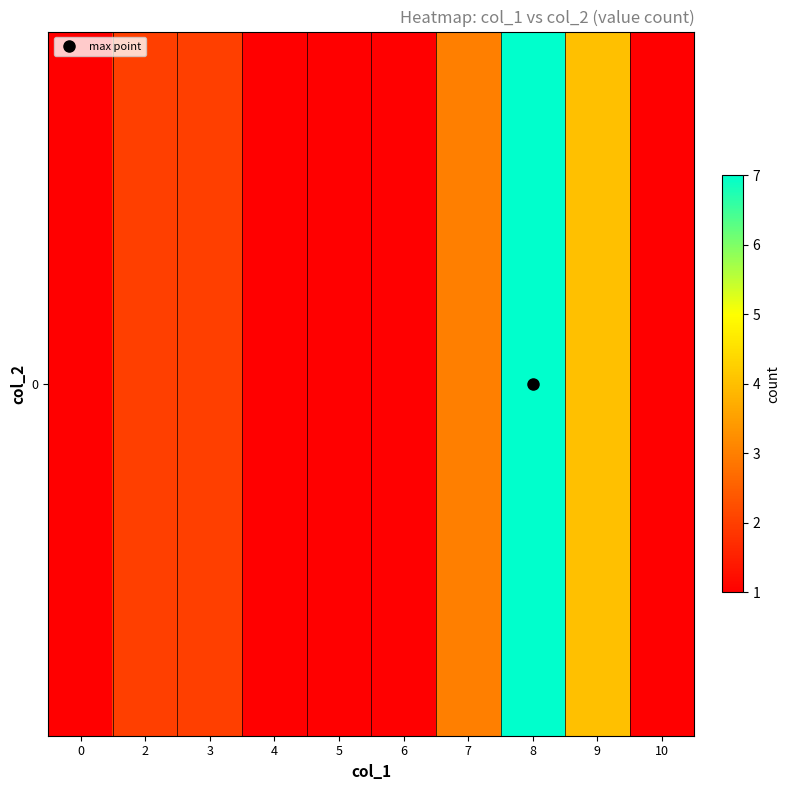

Where is the data nearest to the value 4?

9